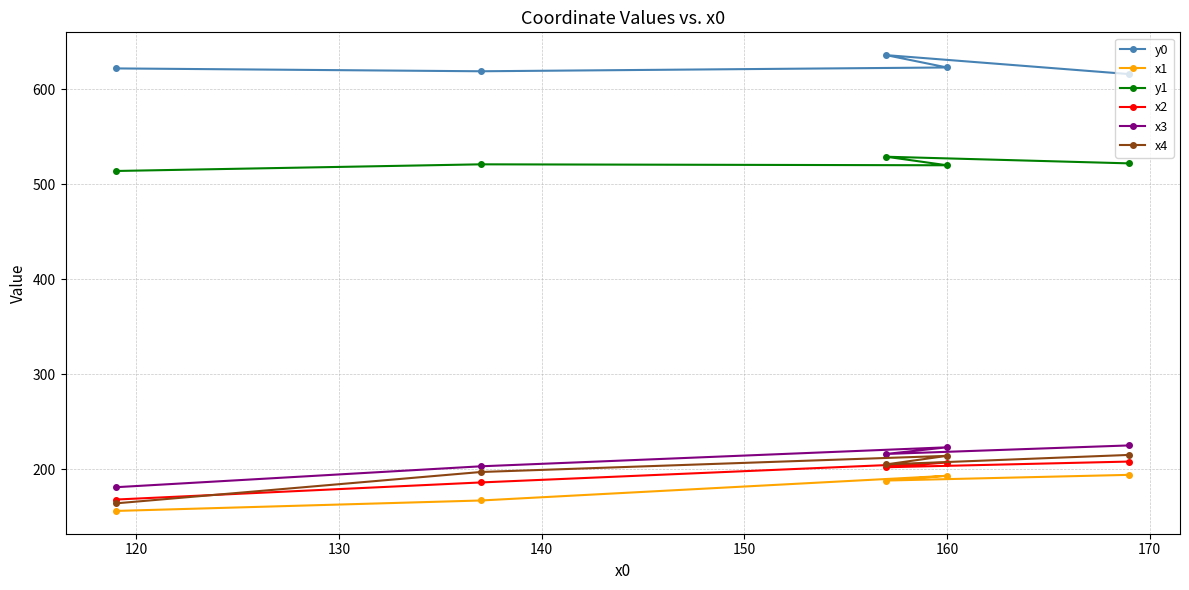

What is the value of the x1 point at the 2nd from the left?

167